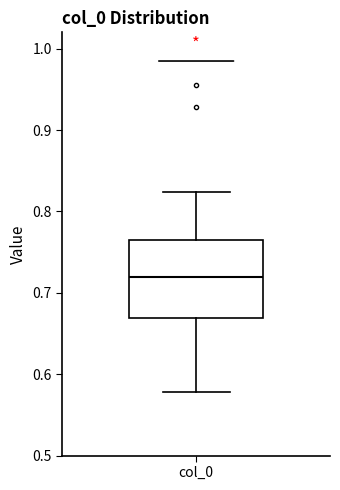

Read this box plot against the y-axis: the position of the median line, the range covered by the box, and the ends of both whiskers. The values are not printed on the chart, so give them approximately, as read against the axis.

median 0.72, box 0.67 to 0.76, whiskers 0.58 to 0.82